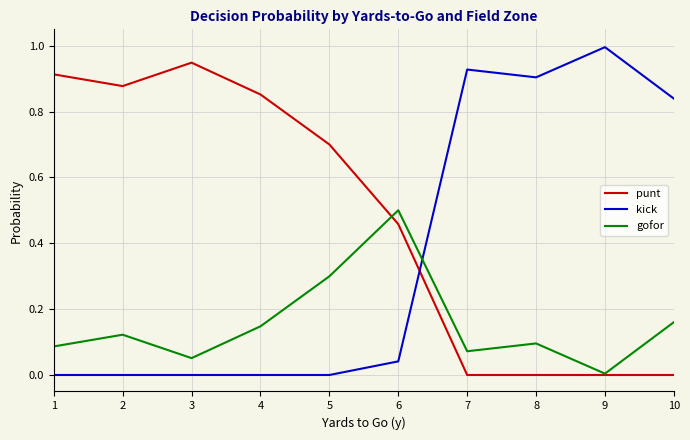

What is the maximum value for kick?

1.0